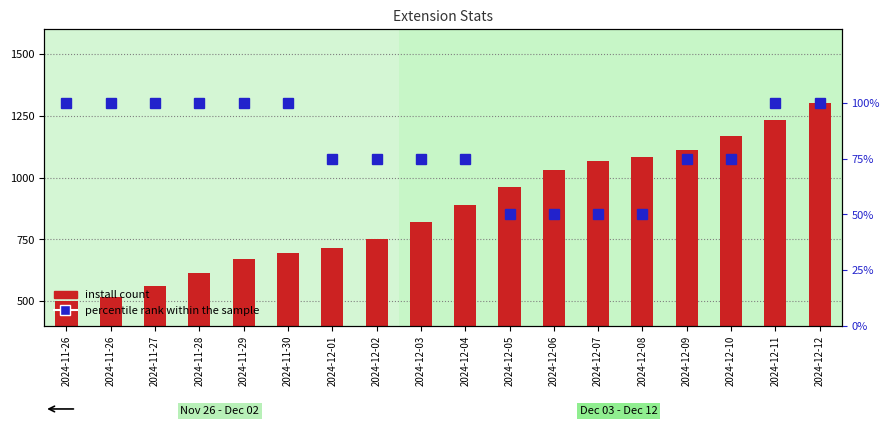

What is the difference between the percentile rank within the sample values at 2024-12-07 and 2024-12-04?

25.0